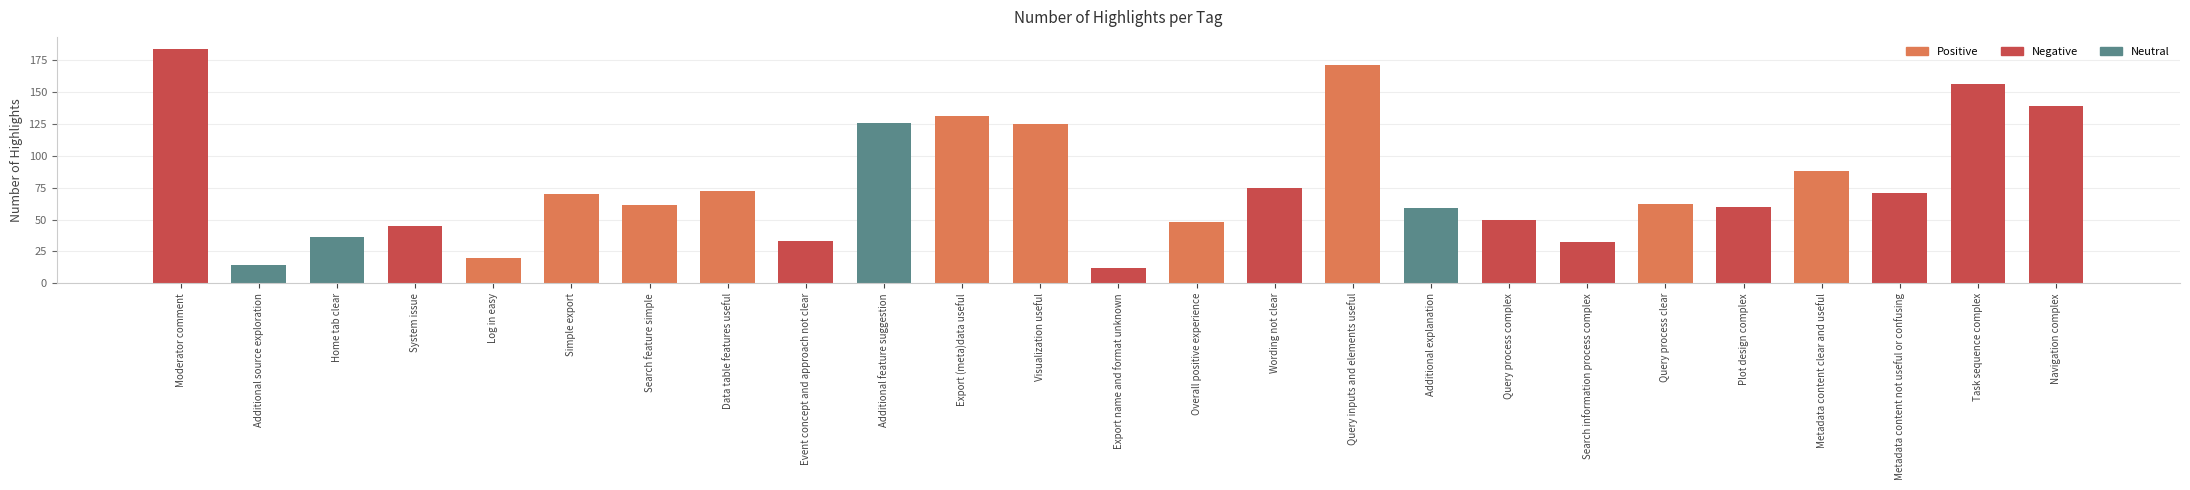

The value at System issue is 45. True or false?

True